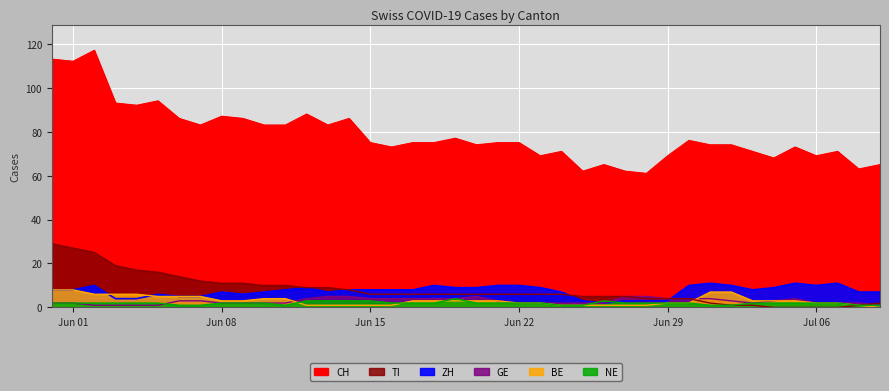

Which series has the largest total across all categories?

CH